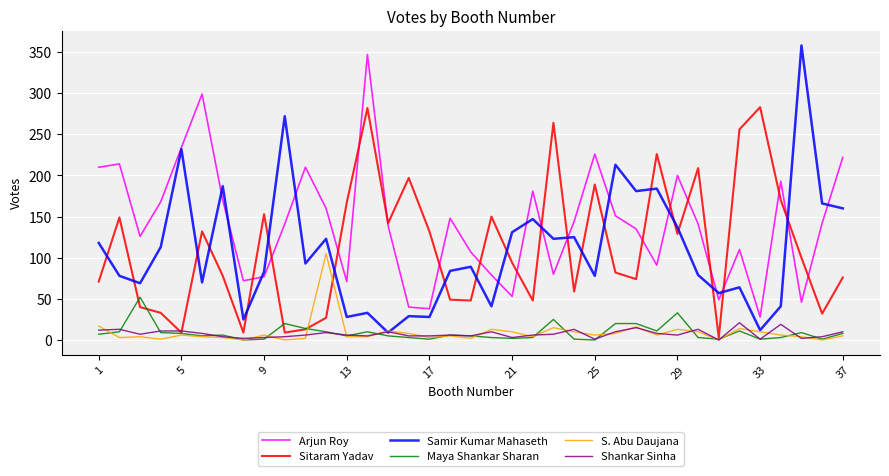

What is the greatest value displayed?

358